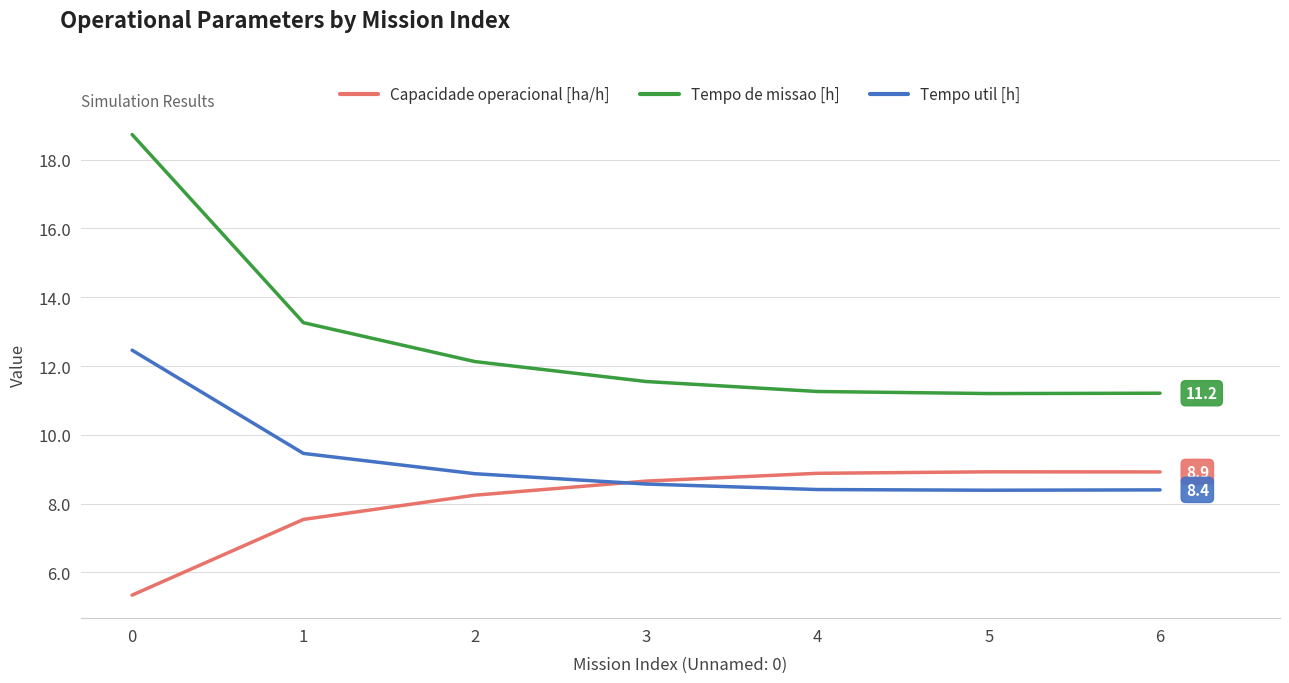

Rank the series by their average value, from lowest to highest.

Capacidade operacional [ha/h], Tempo util [h], Tempo de missao [h]